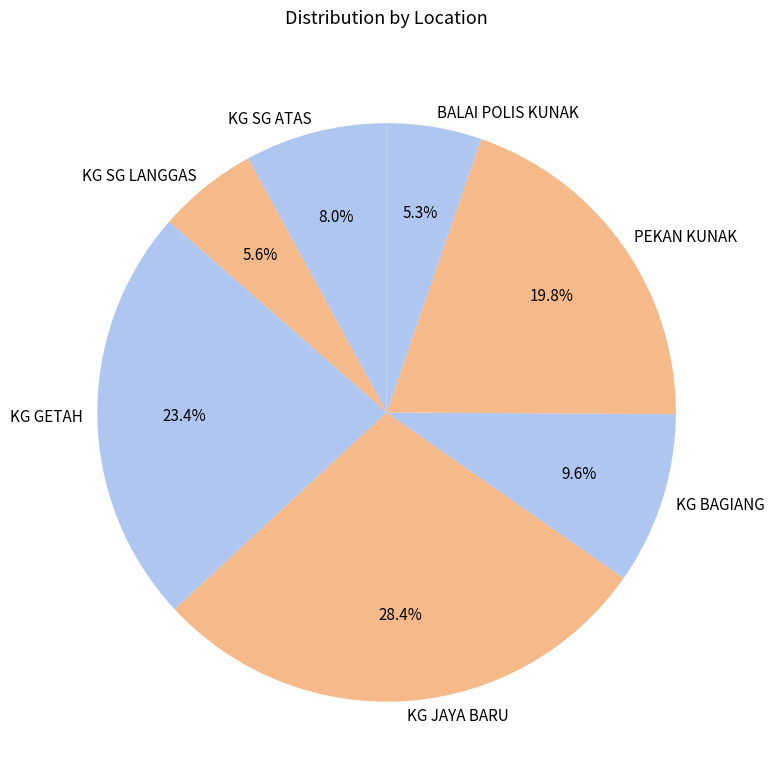

What percentage is the KG GETAH slice, to the nearest percent?

23%